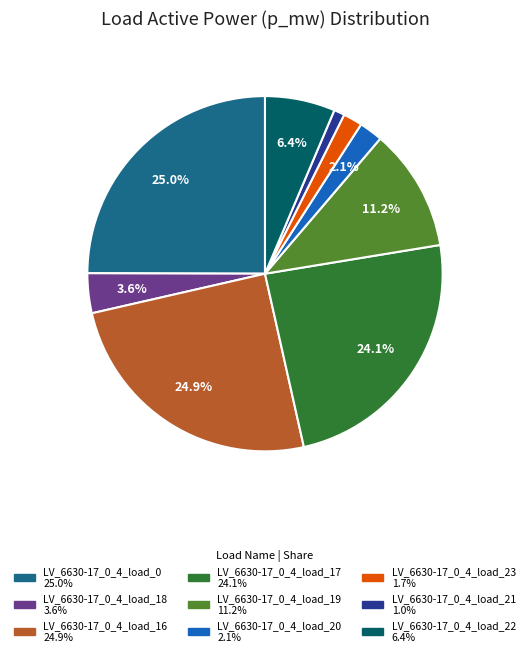

Is LV_6630-17_0_4_load_23 the majority of the pie?

No